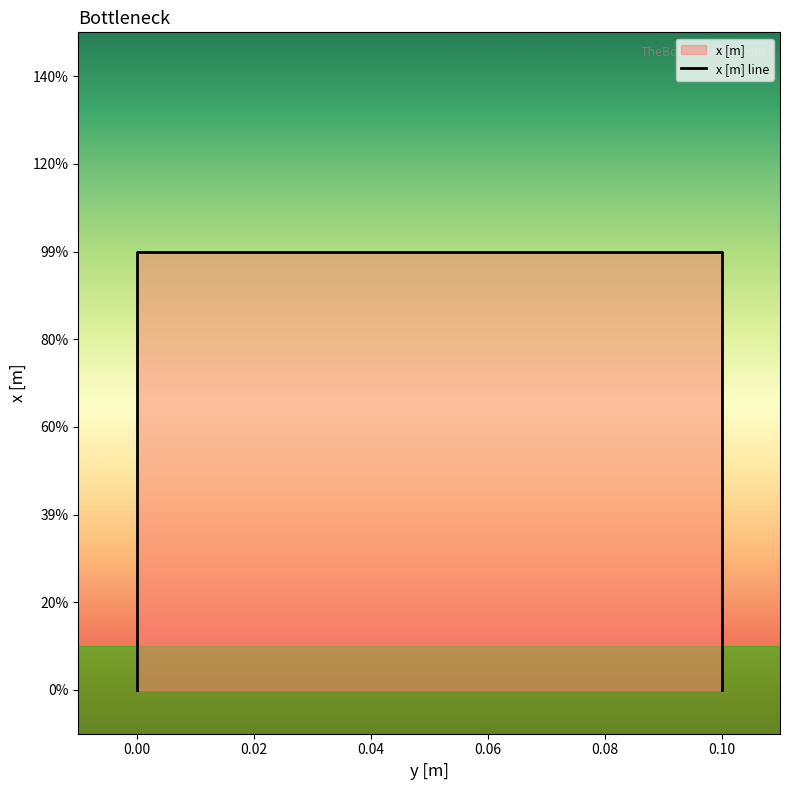

Reading left to right, what are all the values shown in this chart?

0.0	0.1	0.1	0.0